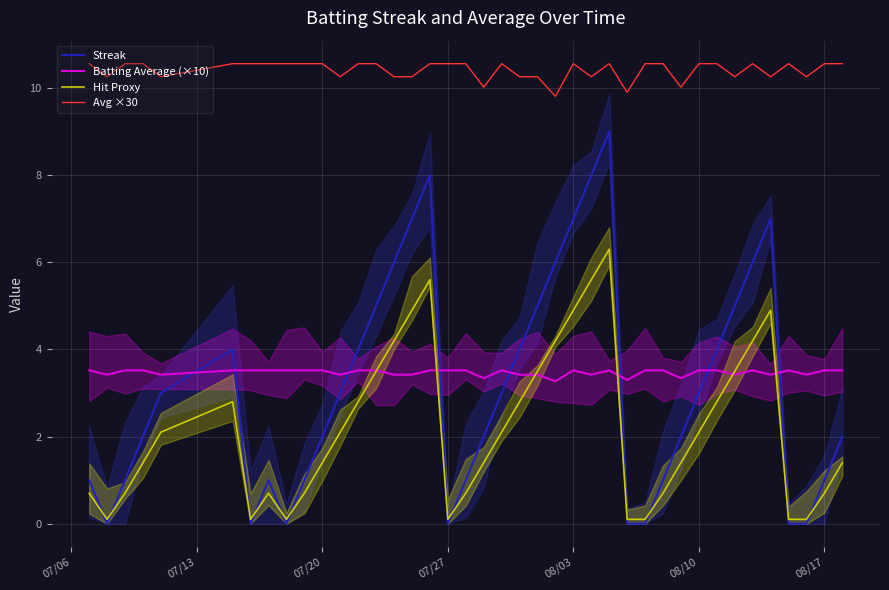

True or false: Avg ×30 and Streak intersect in this chart.

False